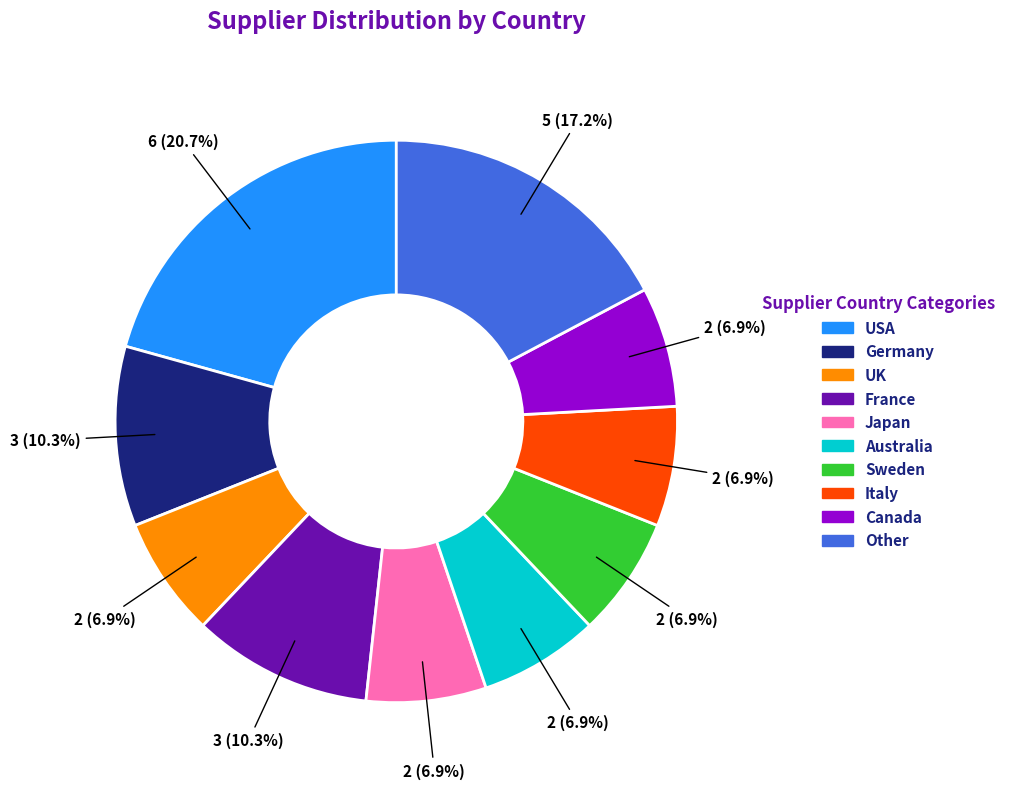

To the nearest percent, what is the difference between the Canada and France slice percentages?

3%